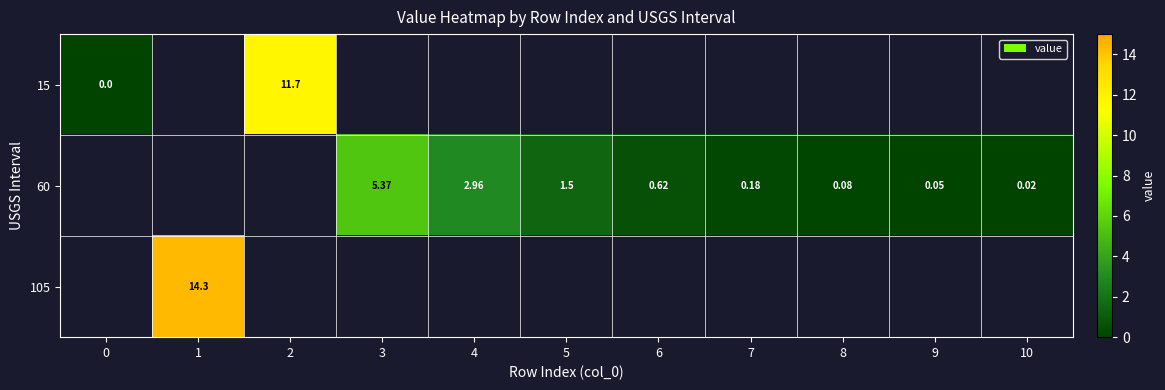

Where does the 60 series first go above 1?

3